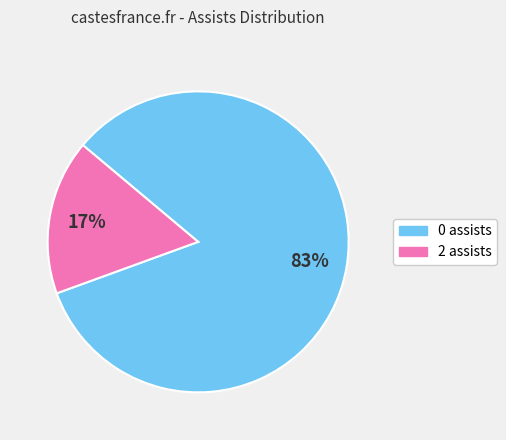

Which category has the smallest portion of the pie?

2 assists